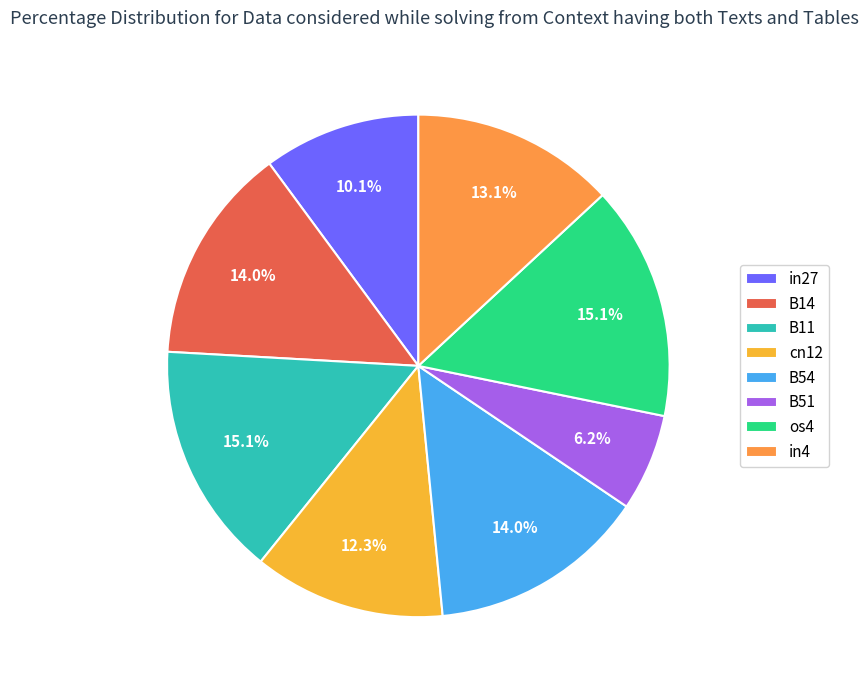

How many slices are in this pie chart?

8